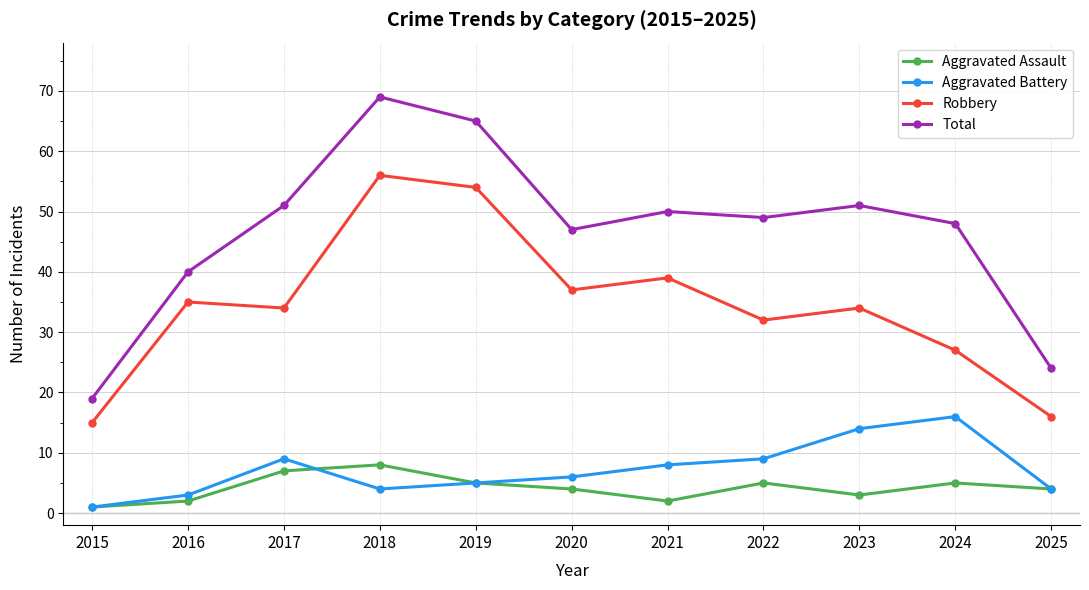

Is it true that Aggravated Battery equals 6 at 2020?

True